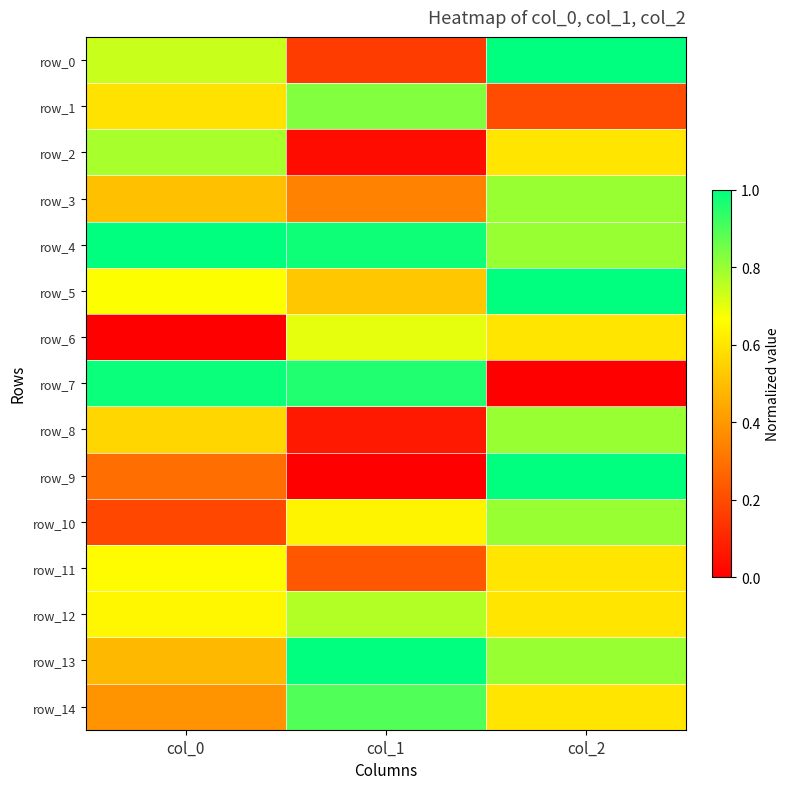

Between col_1 and col_0, which is larger?

col_0